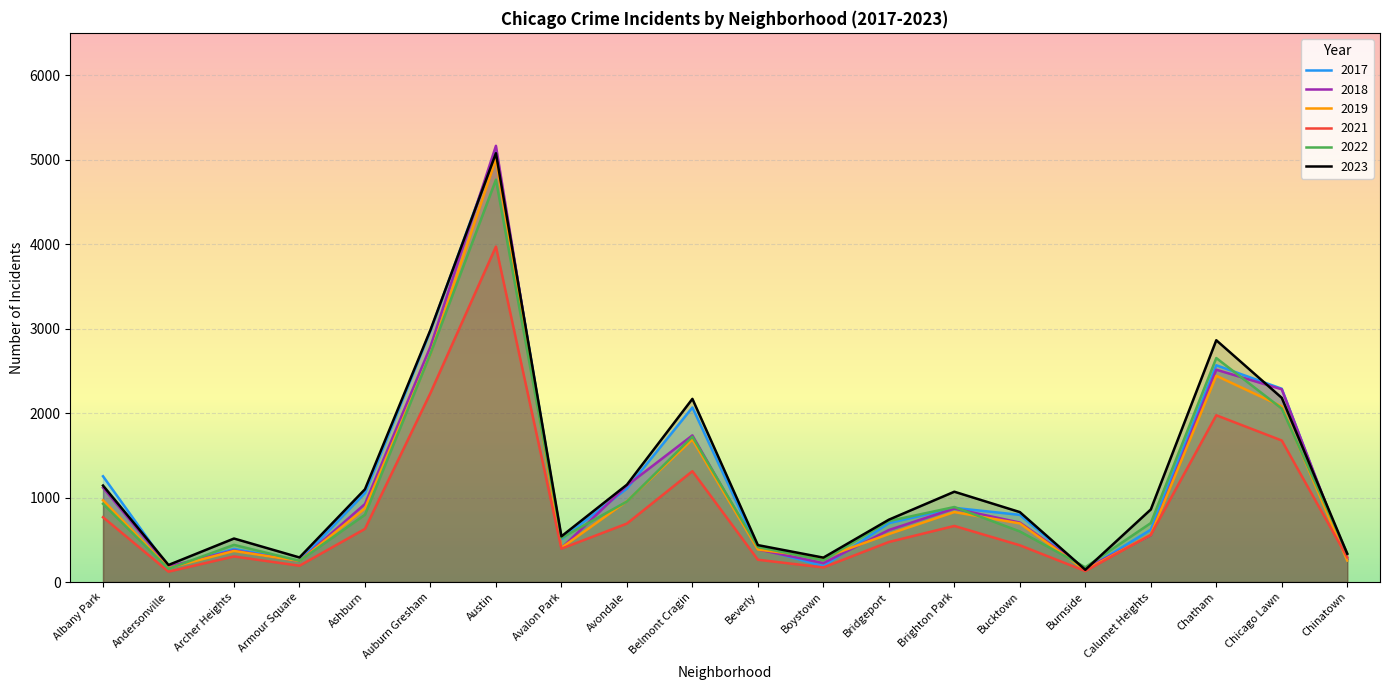

True or false: 2019 has more than 2 interior local peaks.

True